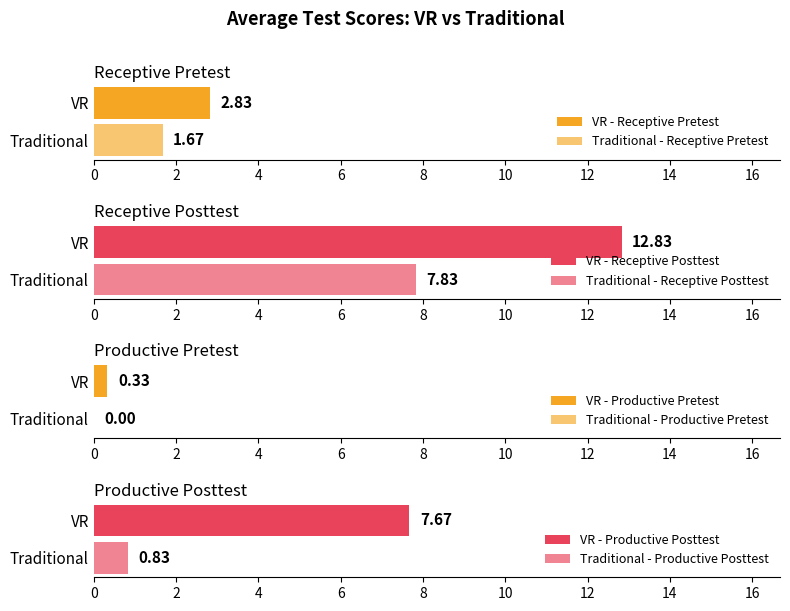

Which series changed the most between 2 and 6?

Productive Posttest